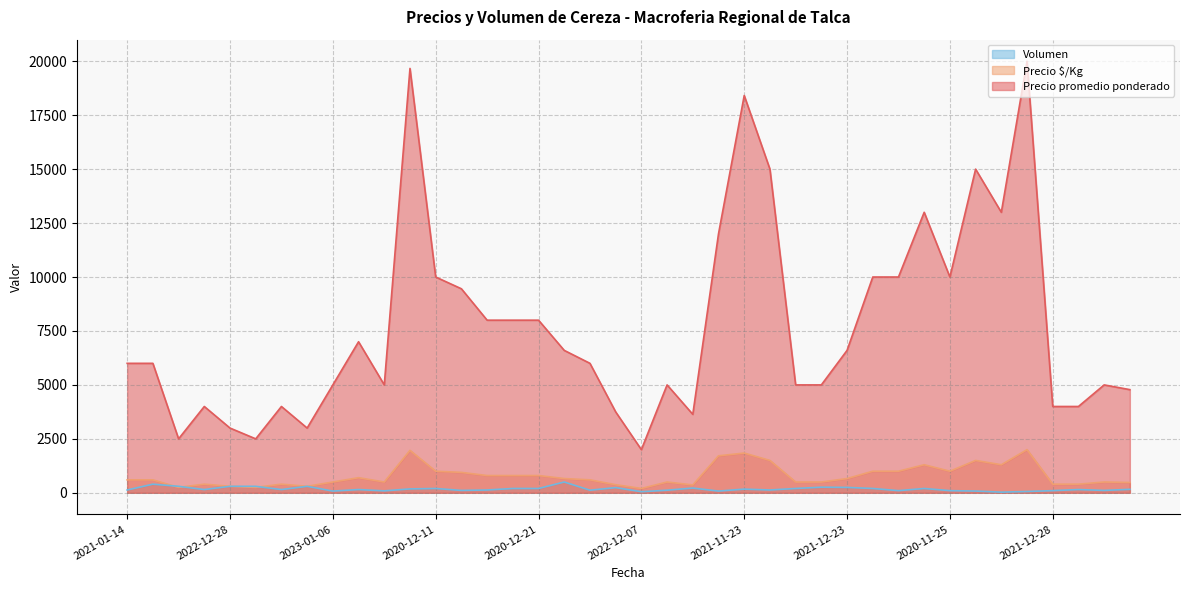

At which label does Precio promedio ponderado reach its minimum?

2022-12-07